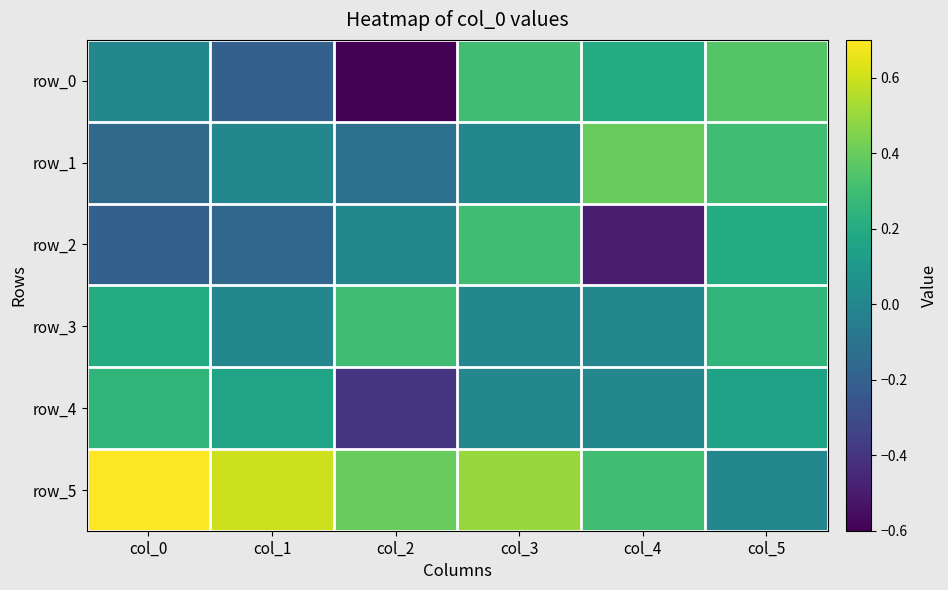

True or false: row_0 has a value of -0.2 at col_1.

True